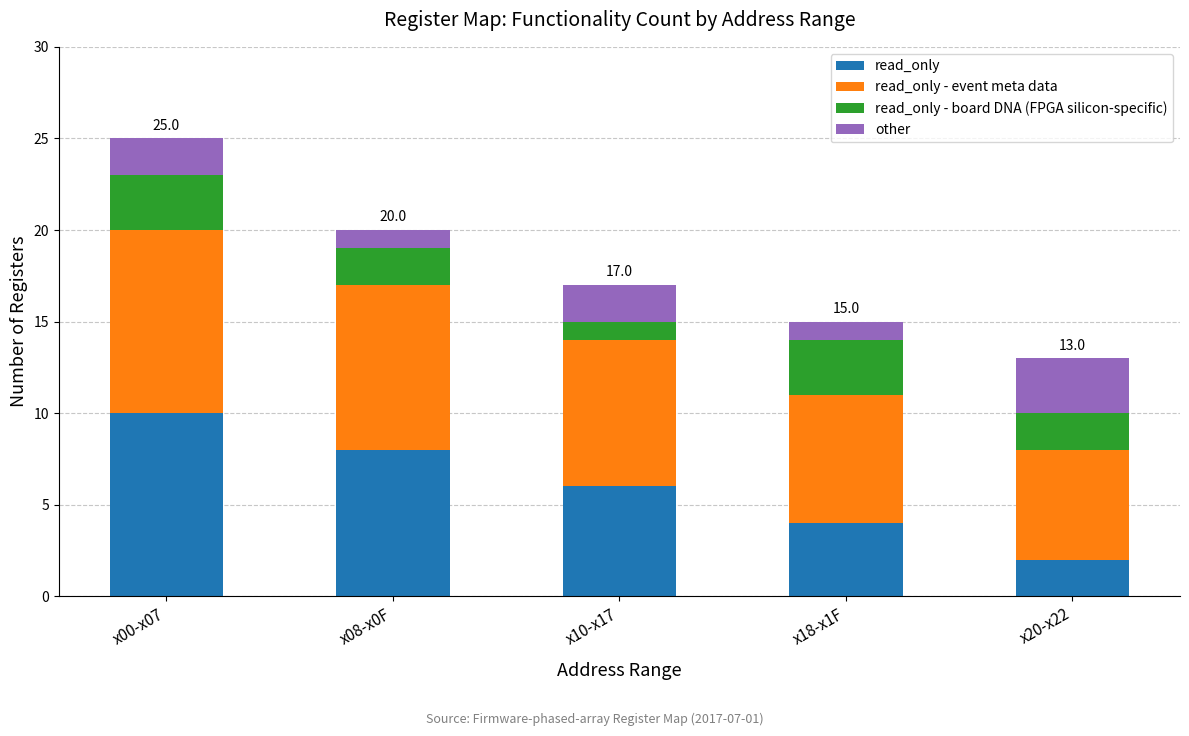

Is it true that read_only equals 6 at x10-x17?

True